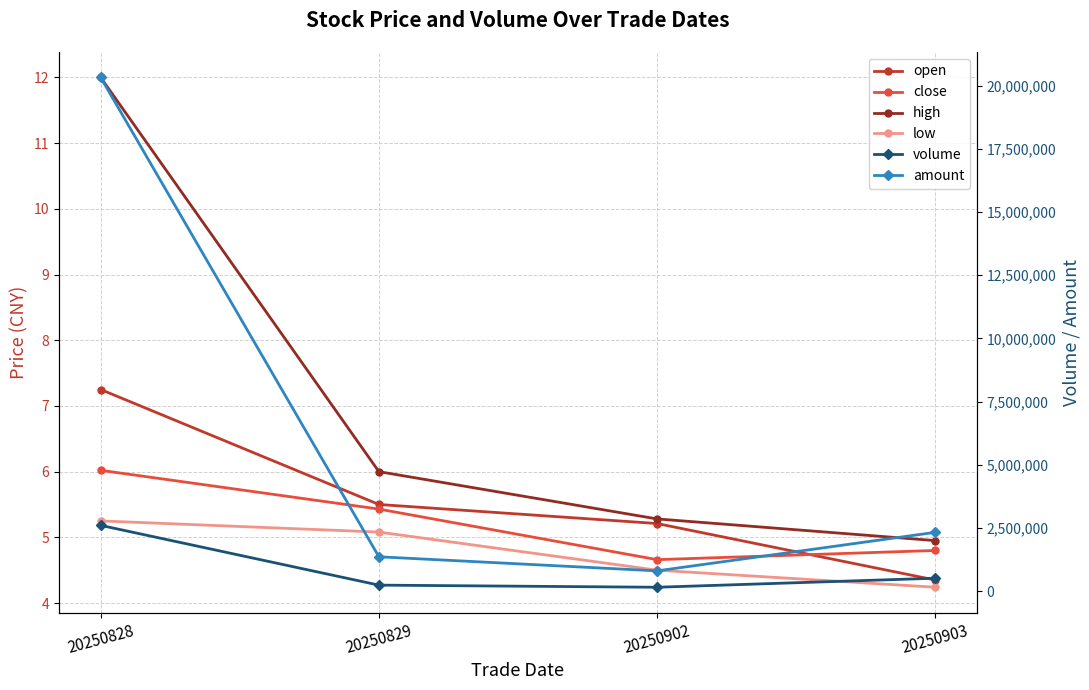

What is the difference between the highest and lowest values at 20250828?

20317621.8